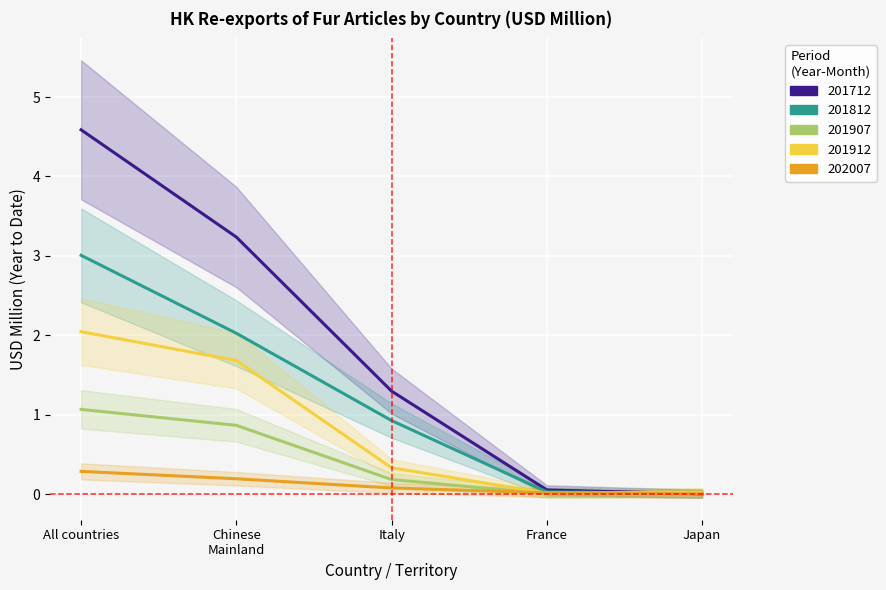

How many values in the 201712 series are below 1?

2